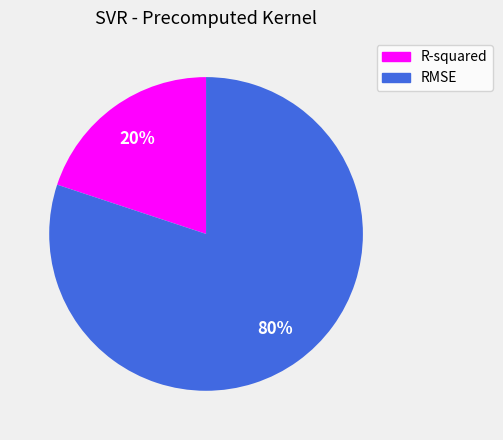

Do RMSE and R-squared together represent more than half of the pie?

Yes